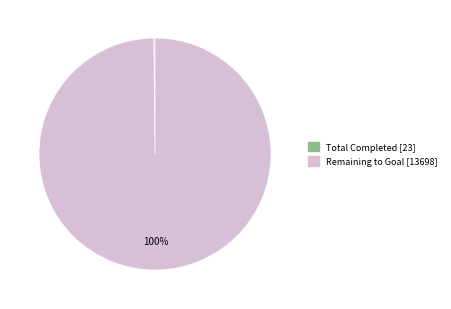

To the nearest percent, what is the average slice percentage?

50%